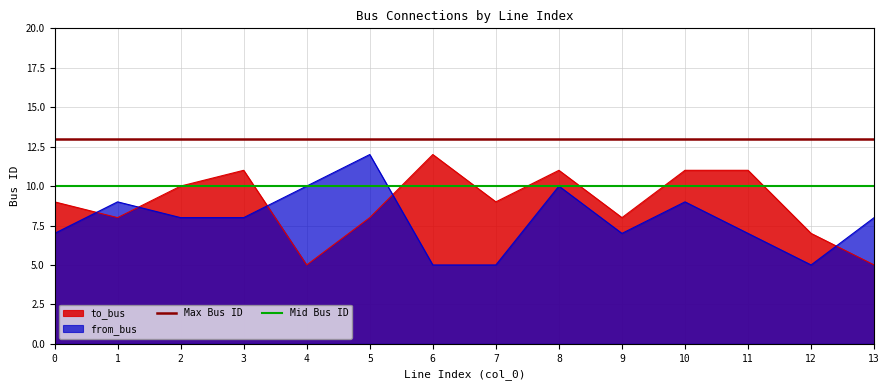

Count the number of data series in this chart.

2